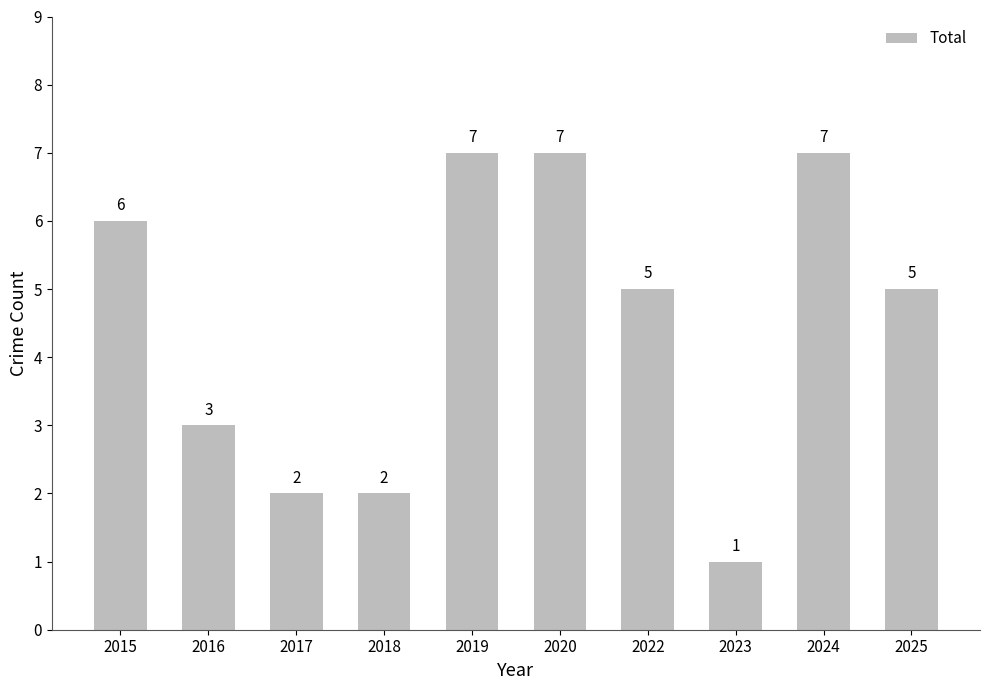

Does the chart contain stacked bars?

No